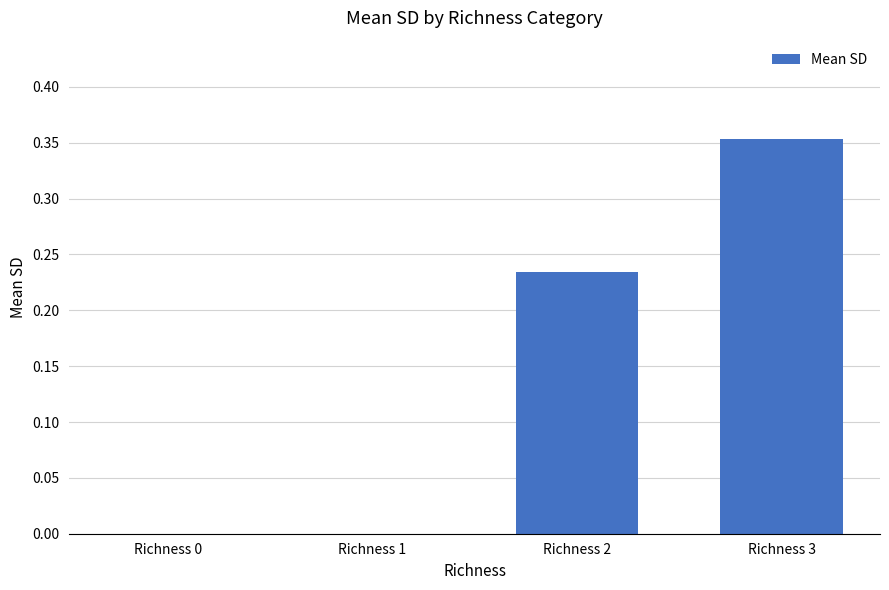

What is the change in value from Richness 2 to Richness 3?

+0.1